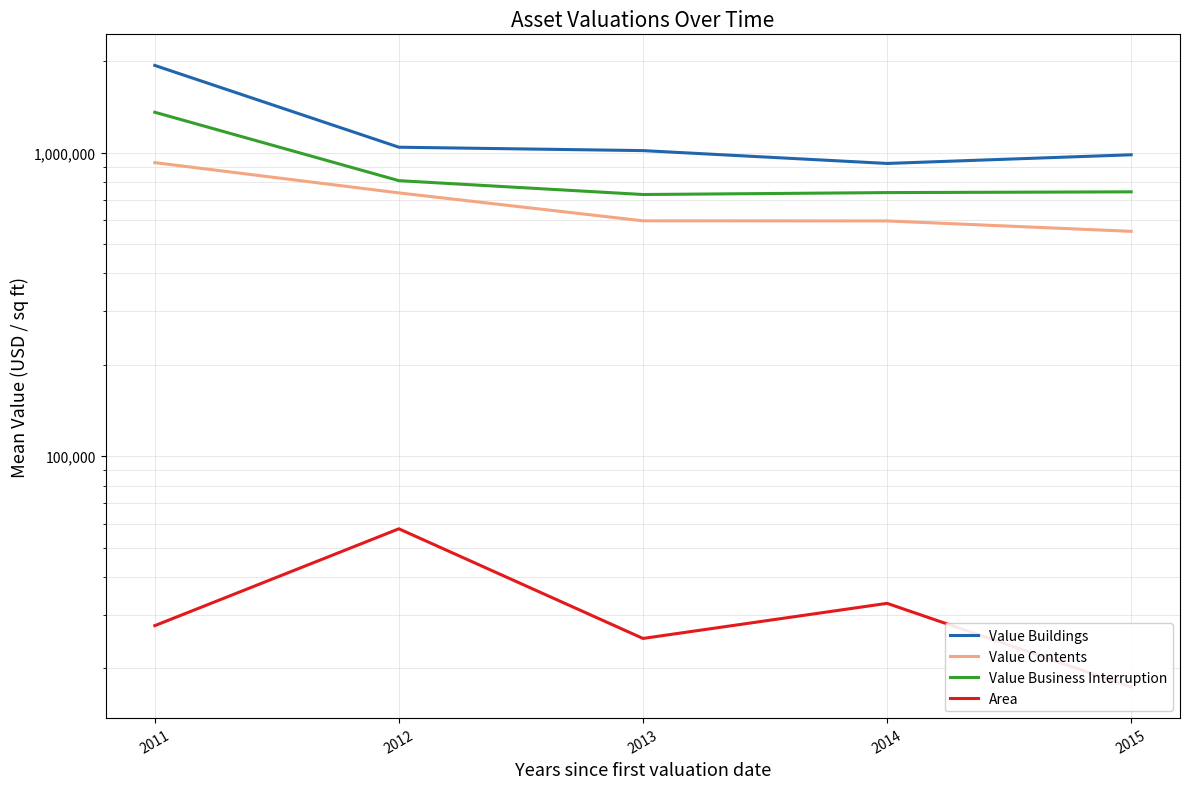

Is this an area chart (filled region under the line)?

No